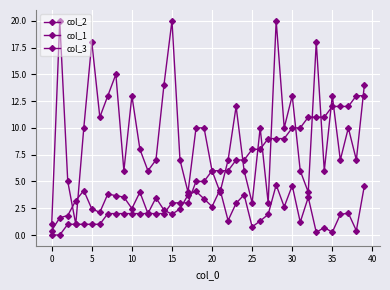

True or false: col_2 and col_1 cross at least once.

True